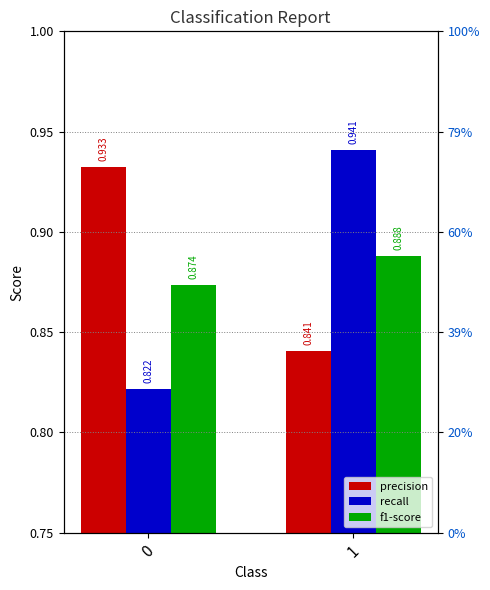

How many categories are shown in the chart?

2